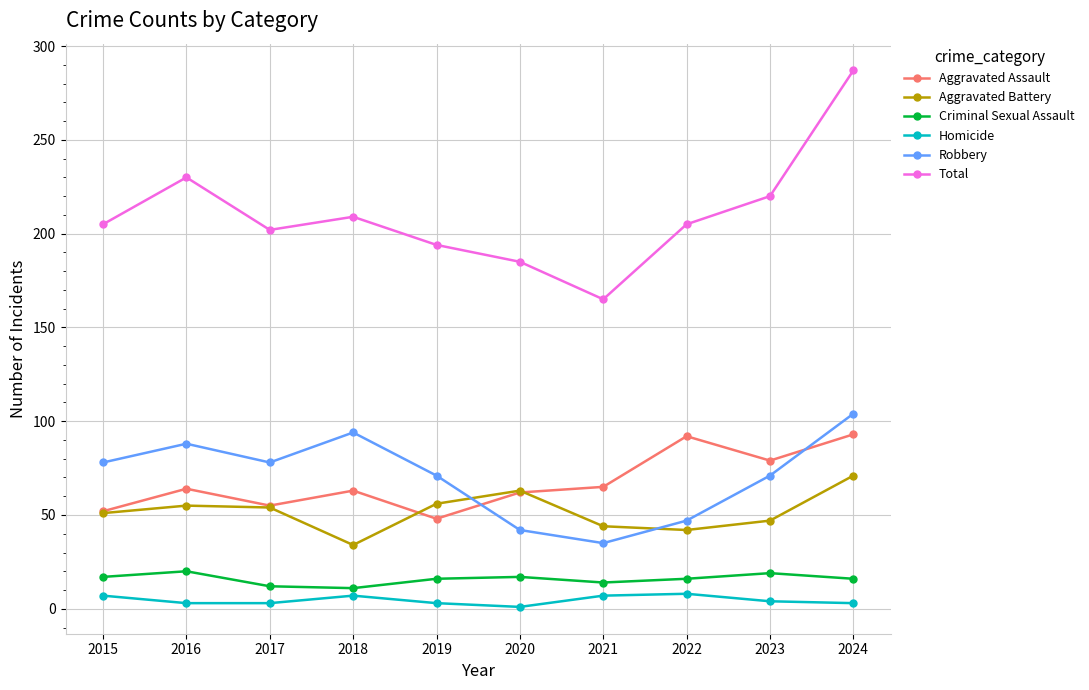

The Aggravated Assault series shows 26 at 2023. True or false?

False